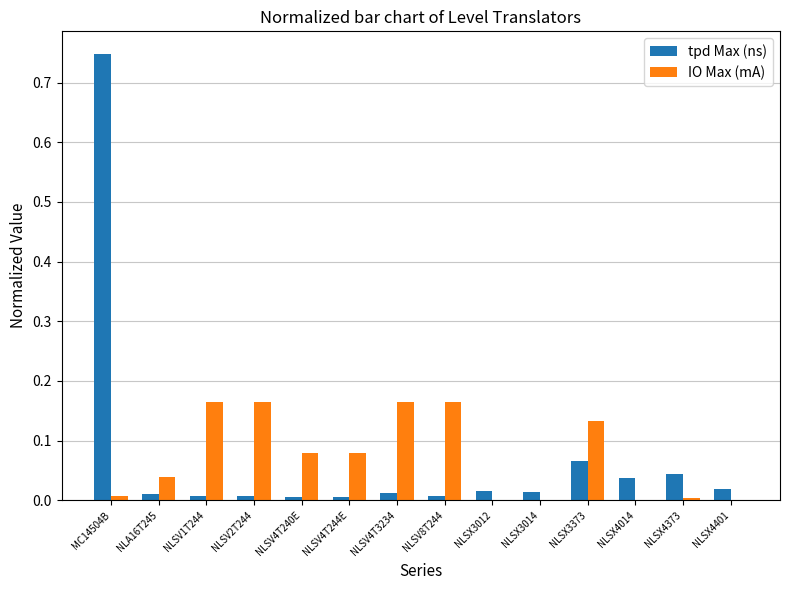

Which series changed the most between NLA16T245 and NLSV8T244?

IO Max (mA)